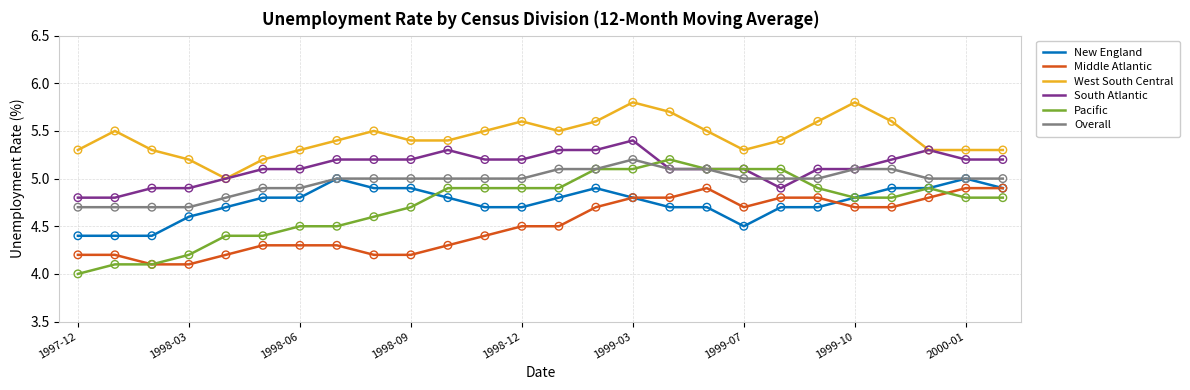

Which series has the largest total across all categories?

West South Central